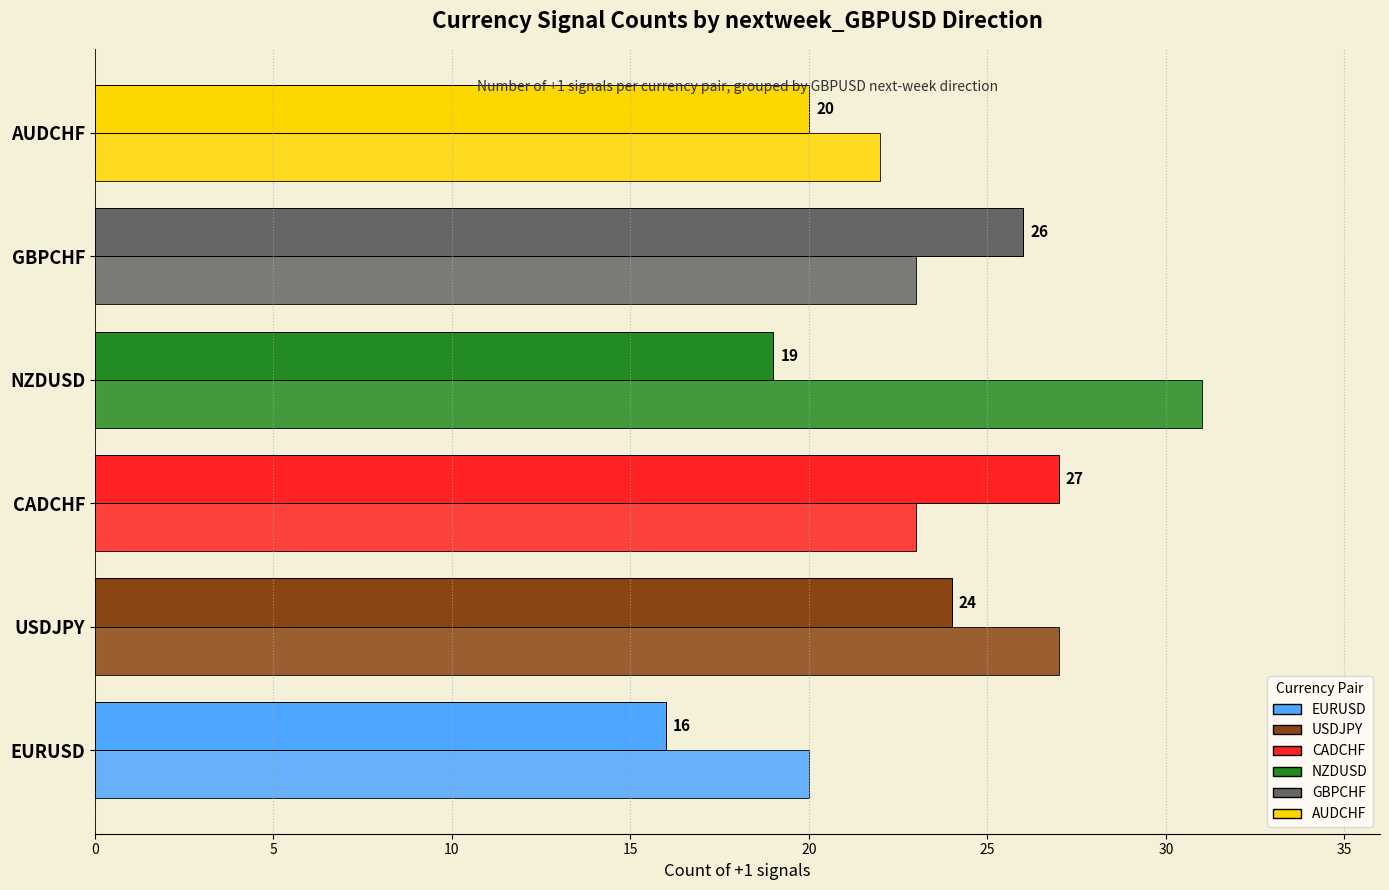

Count the number of data series in this chart.

2